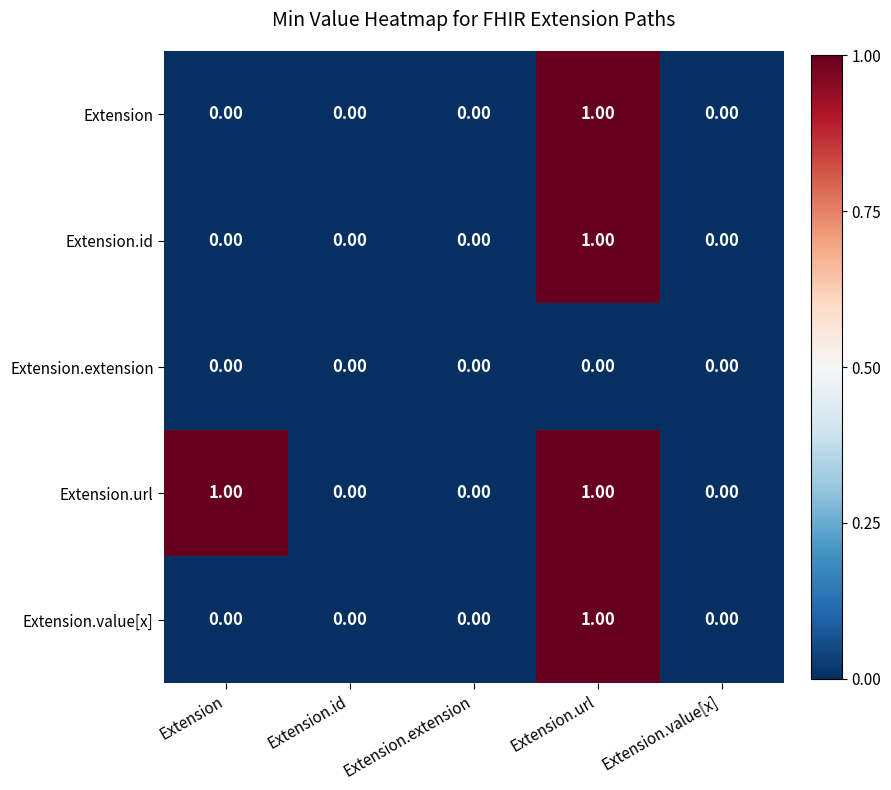

Which series has the largest total across all categories?

Extension.url